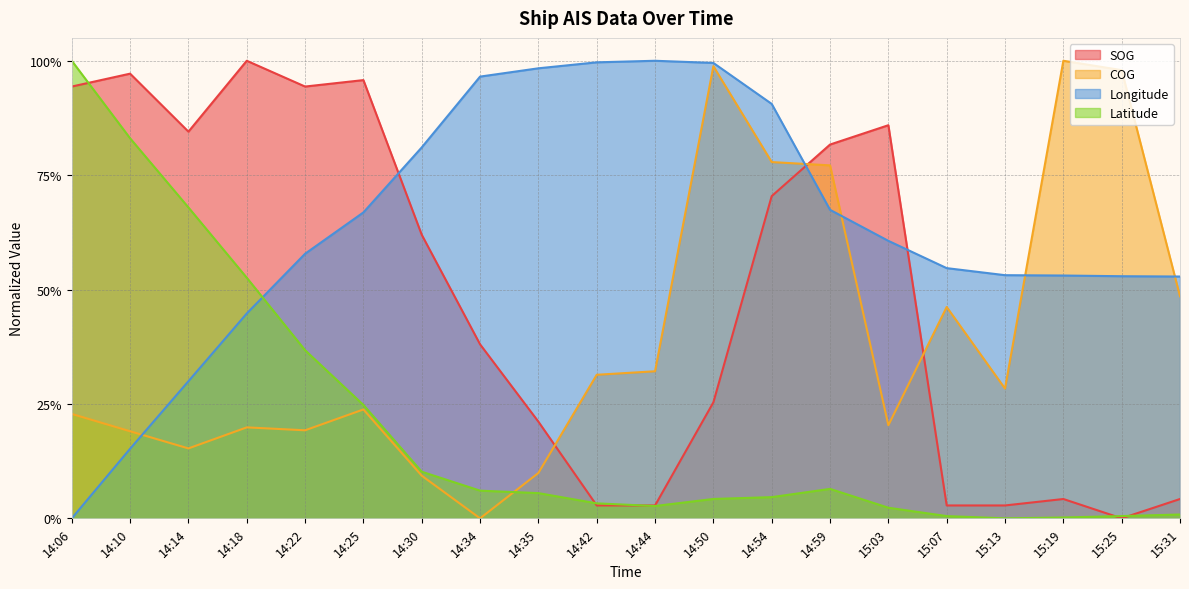

How many values in Latitude are above zero?

19